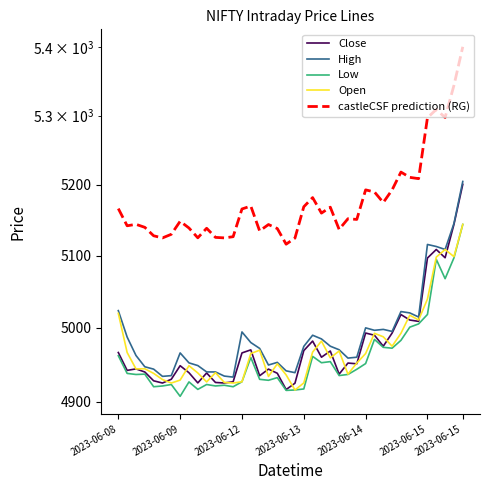

What is the difference between the maximum and minimum values in the Close series?

284.6